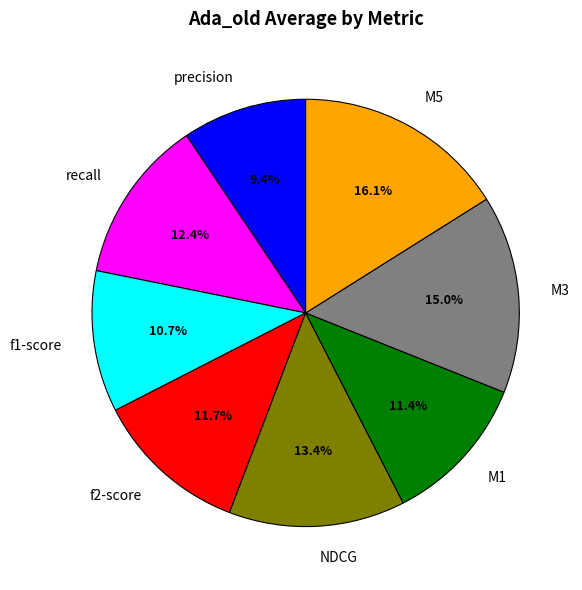

Is the sum of NDCG and M1 greater than half?

No